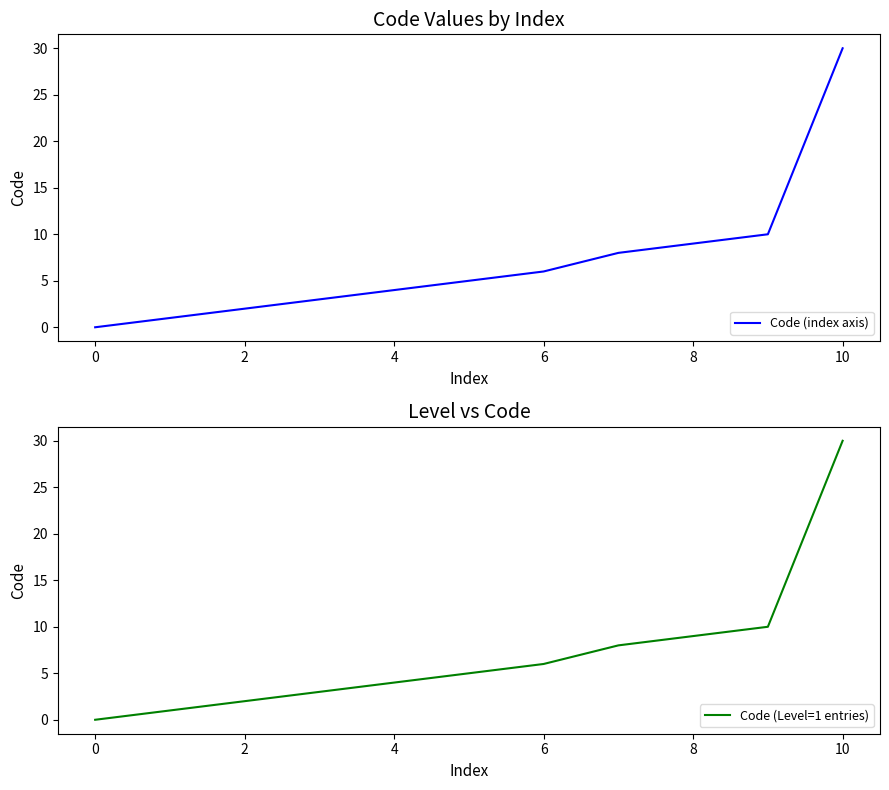

True or false: Code (Level=1 entries) and Code (index axis) cross at least once.

False